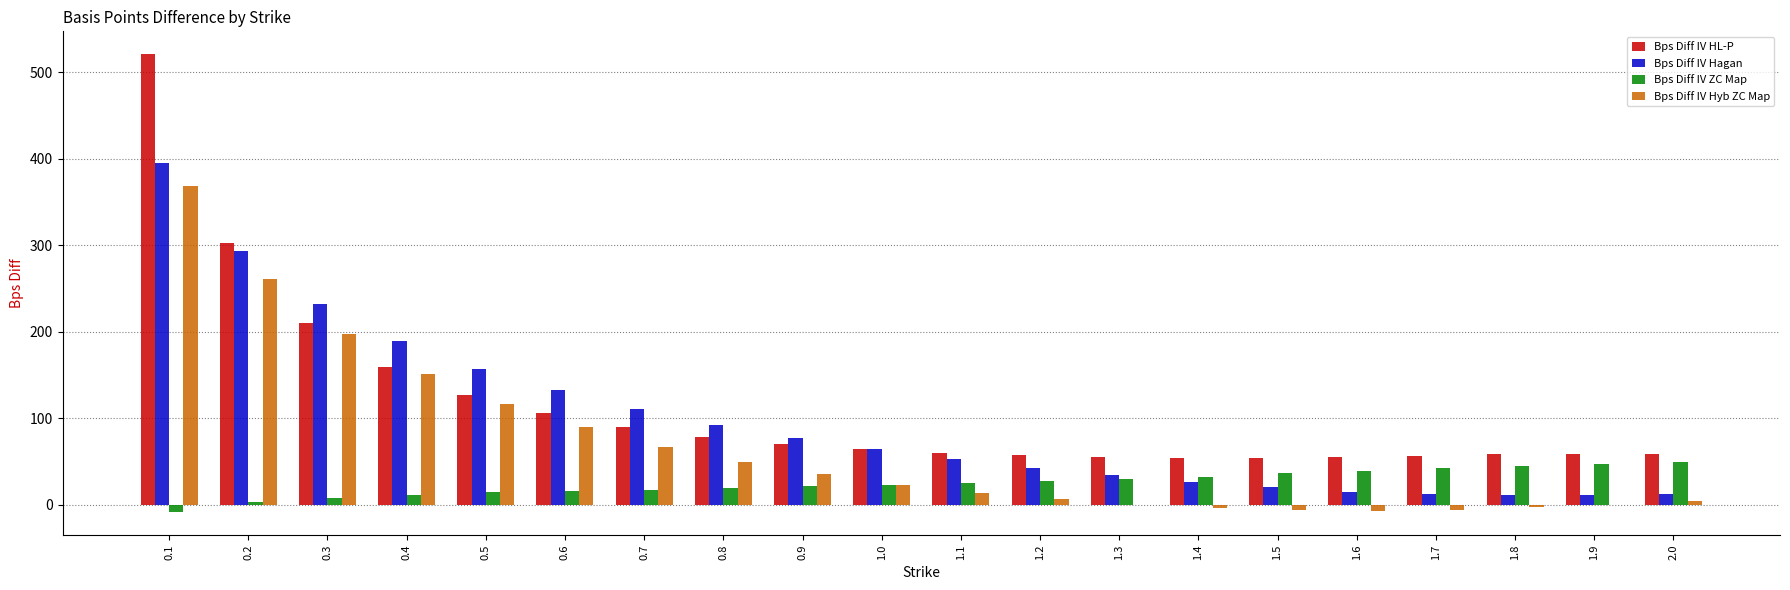

Is the value of Bps Diff IV ZC Map at 0.9 greater than the value of Bps Diff IV Hyb ZC Map at 0.1?

No